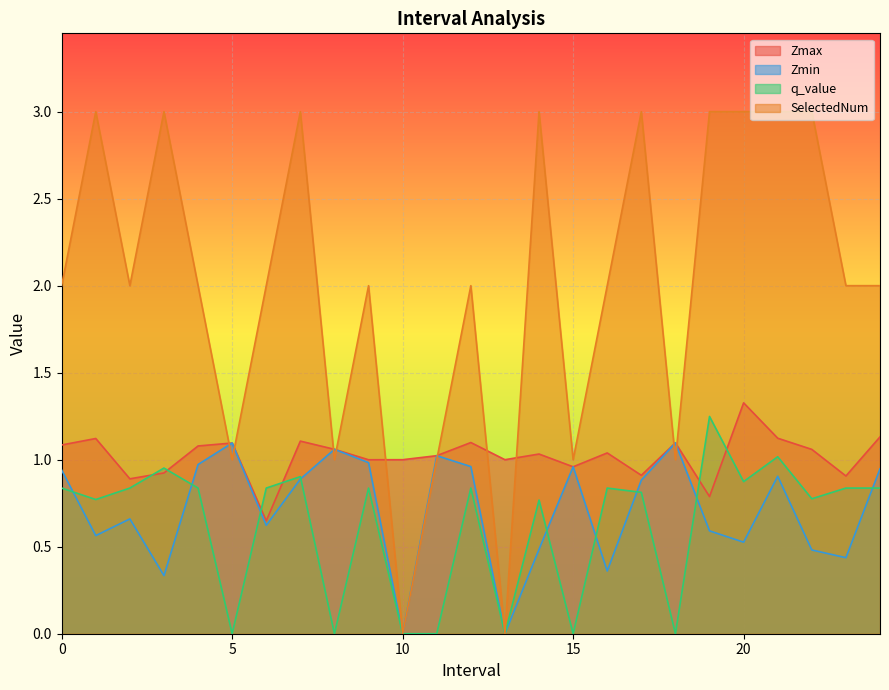

What is the approximate value of Zmin at 7.0?

0.9